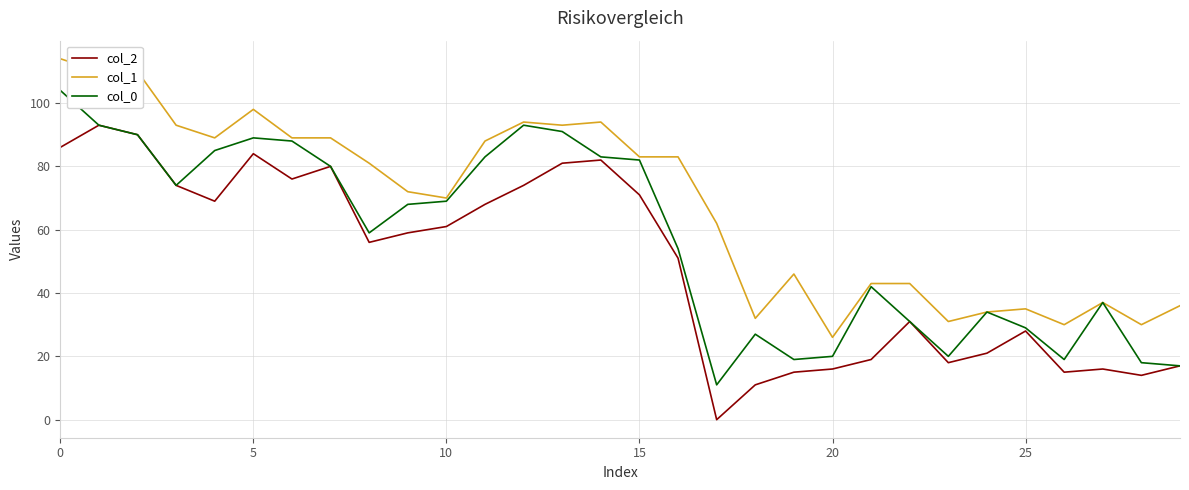

Which series has the largest total across all categories?

col_1